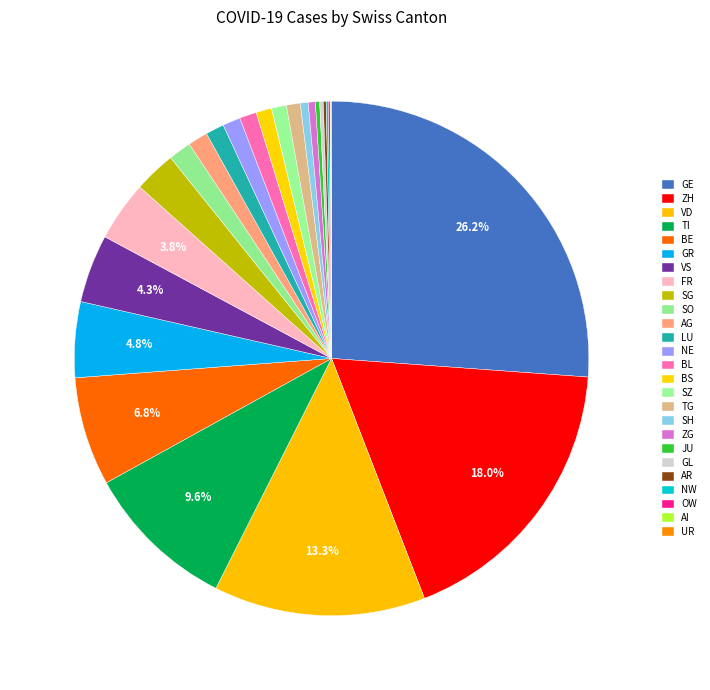

Combined, what portion of the pie is GR and TI?

14.3%